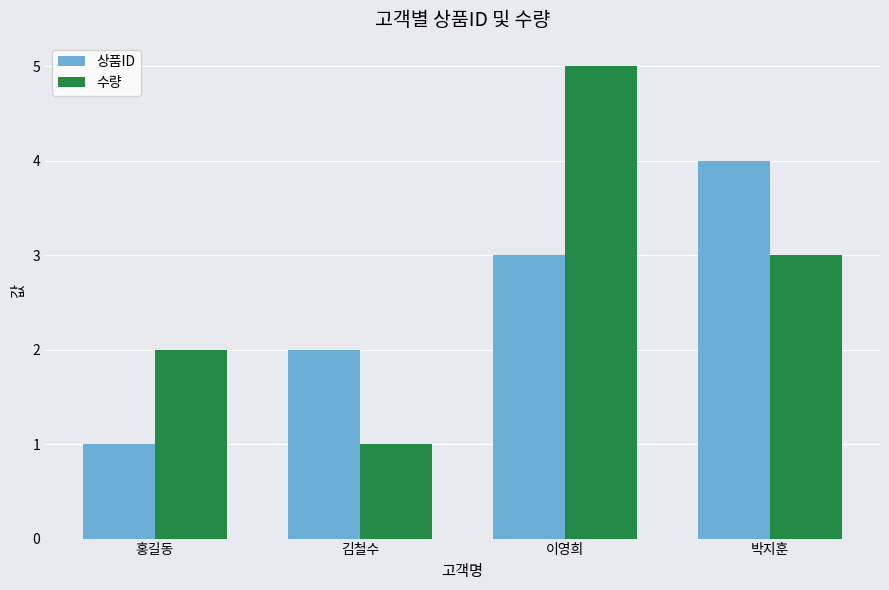

How many bars are there in each group?

2